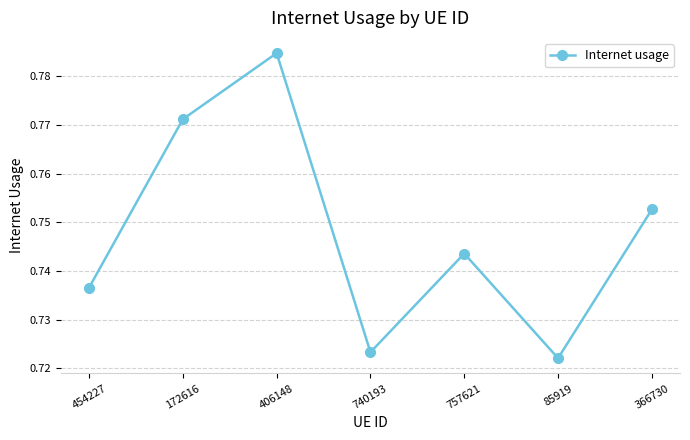

How many lines are shown in the chart?

1